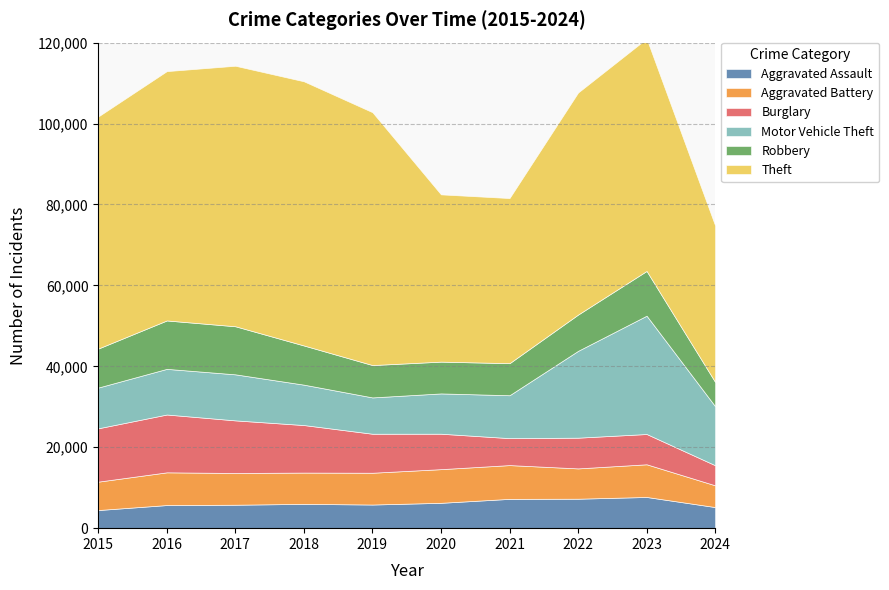

The Aggravated Battery series shows 7491 at 2022. True or false?

True